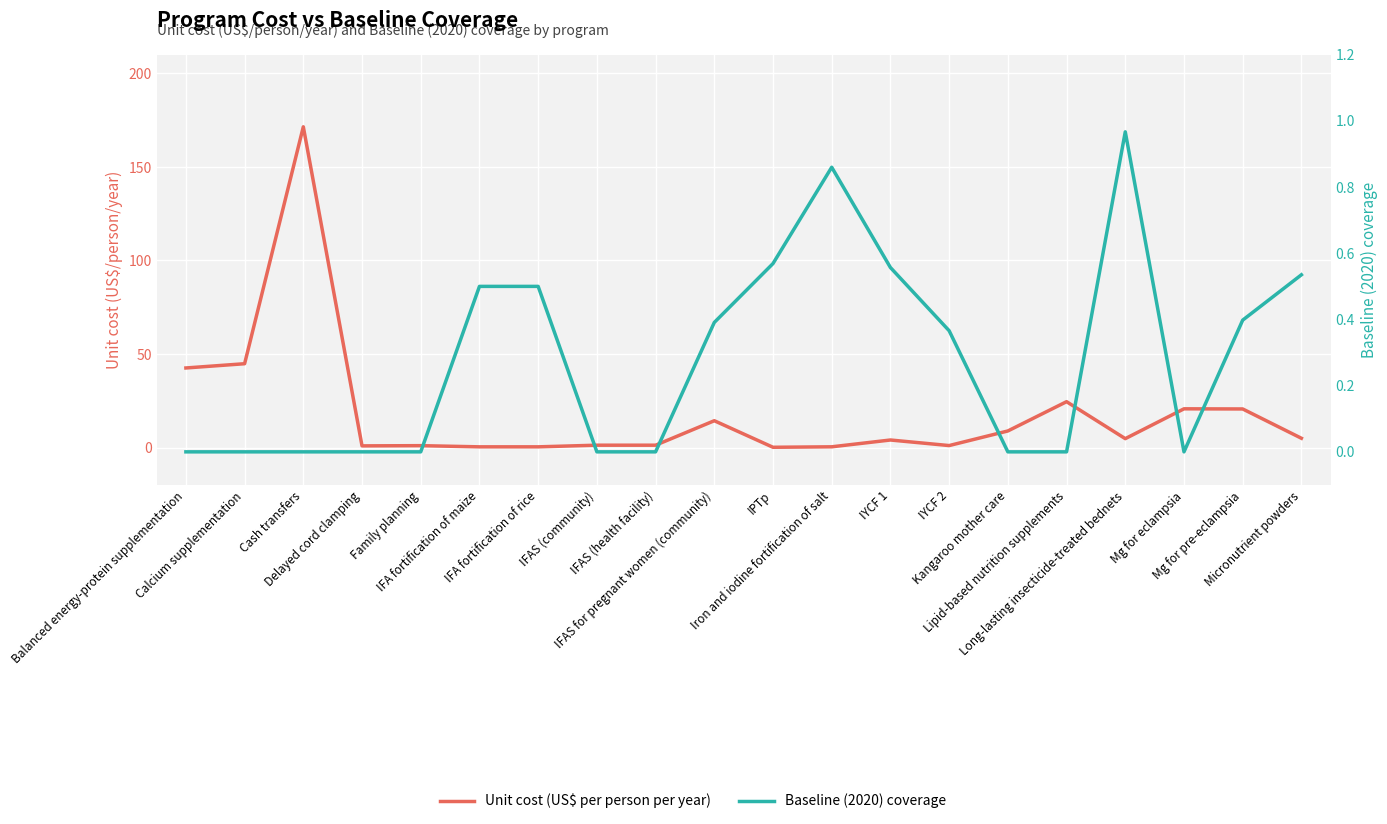

How many times do Unit cost (US$ per person per year) and Baseline (2020) coverage cross each other?

4